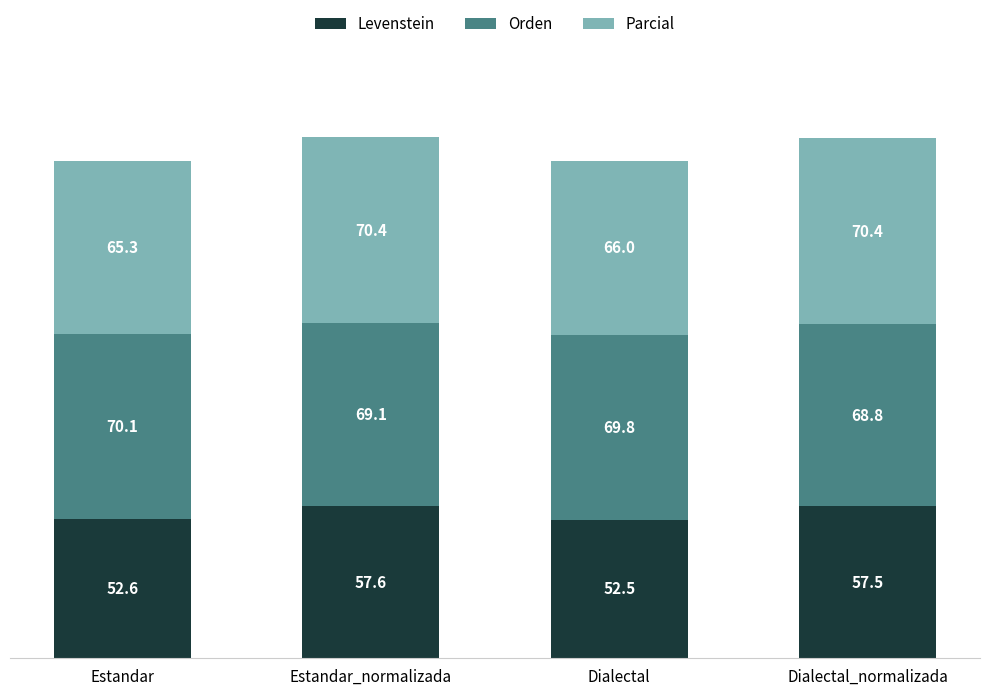

At which category is the sum across all series the highest?

Estandar_normalizada